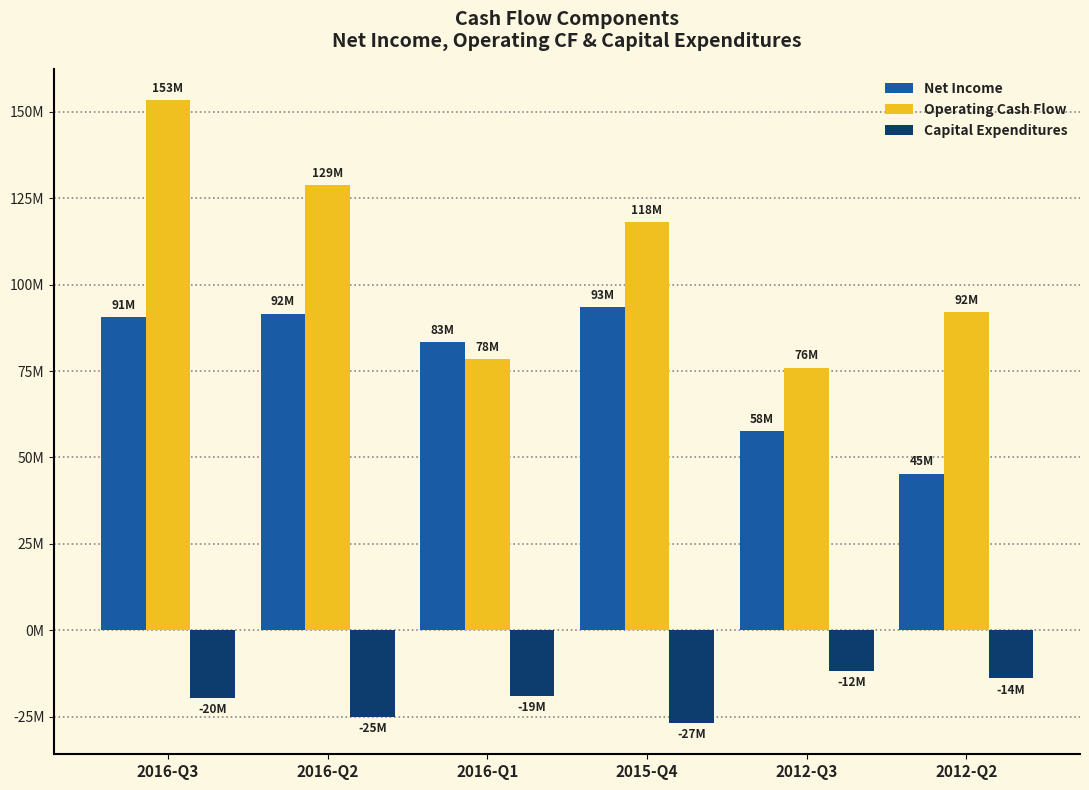

Are the bars horizontal?

No